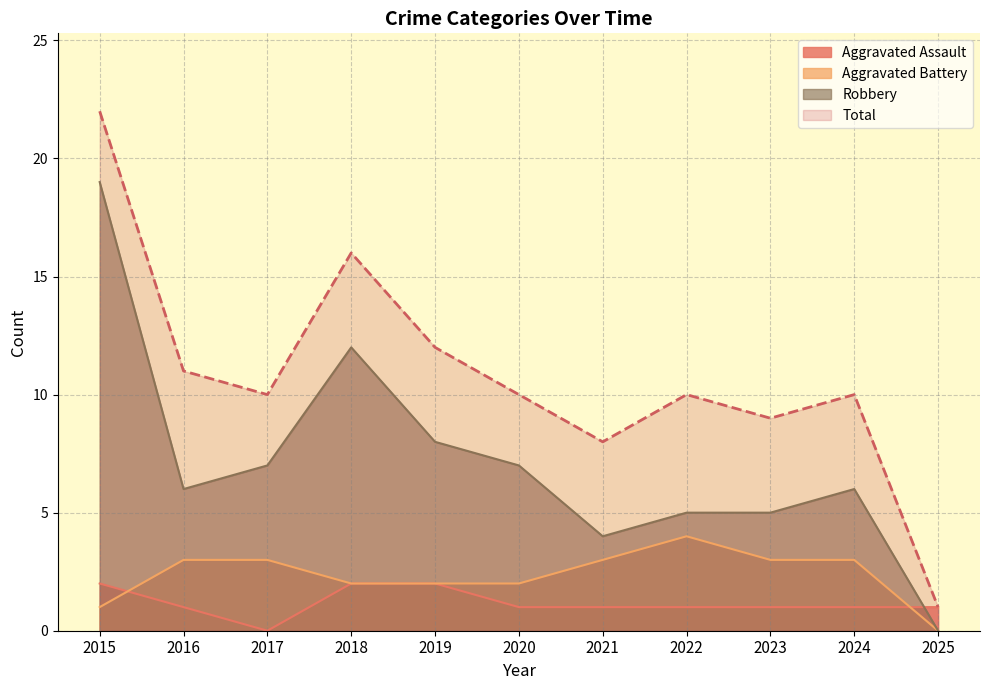

List the series in order of their peak value, lowest first.

Aggravated Assault, Aggravated Battery, Robbery, Total